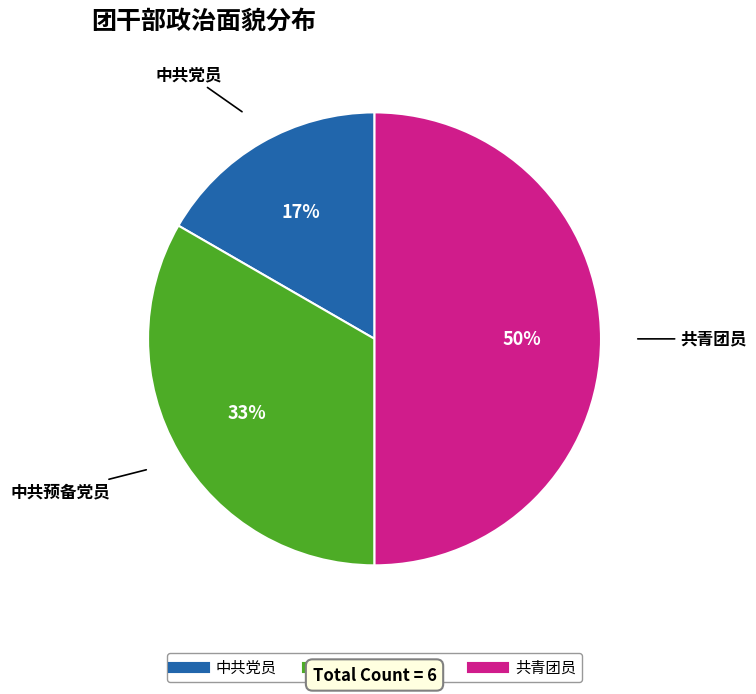

Which slice is the smallest?

中共党员